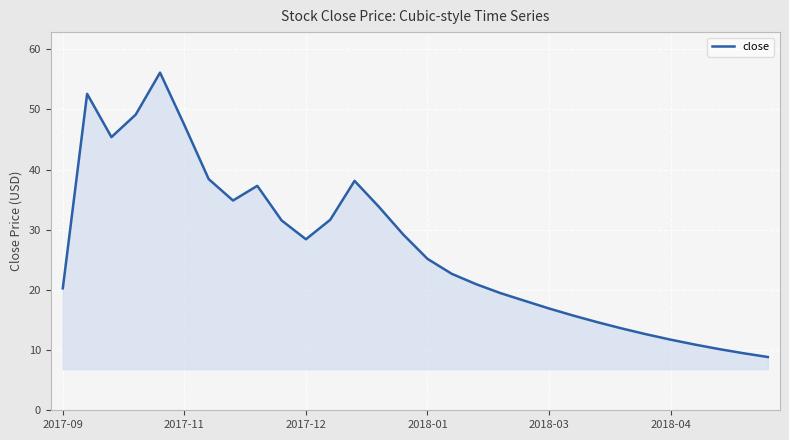

How many lines are shown in the chart?

1